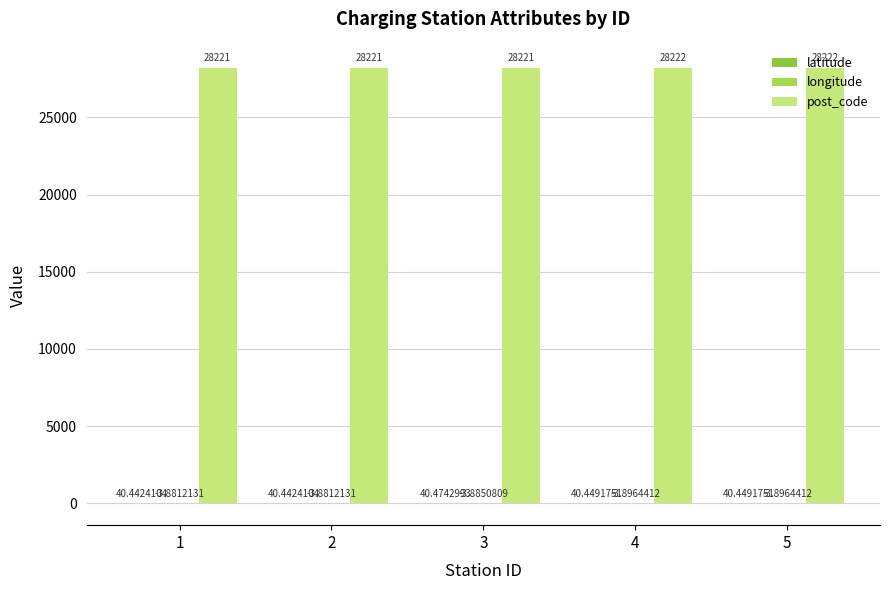

What is the total value across all series at 5?

28258.6